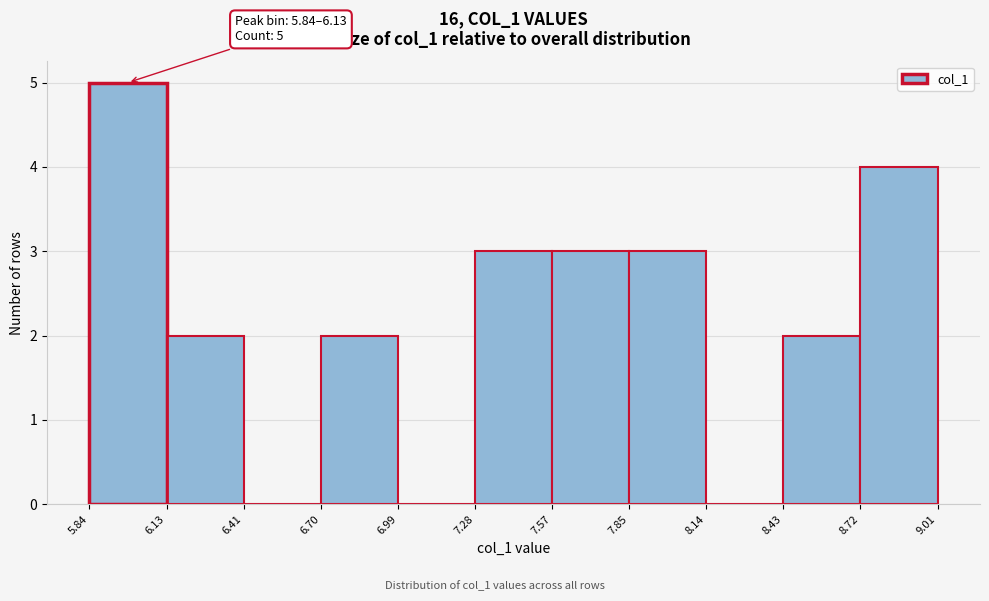

Over which range of the x-axis is the bar tallest?

5.84 to 6.13